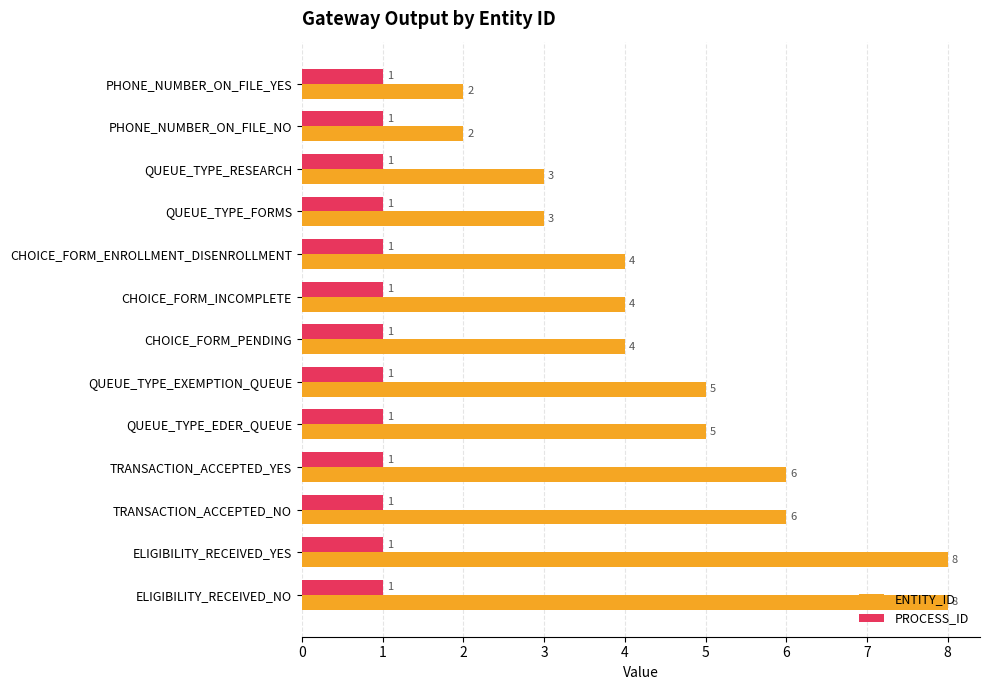

Is the value of ENTITY_ID at PHONE_NUMBER_ON_FILE_NO greater than the value of PROCESS_ID at ELIGIBILITY_RECEIVED_NO?

Yes